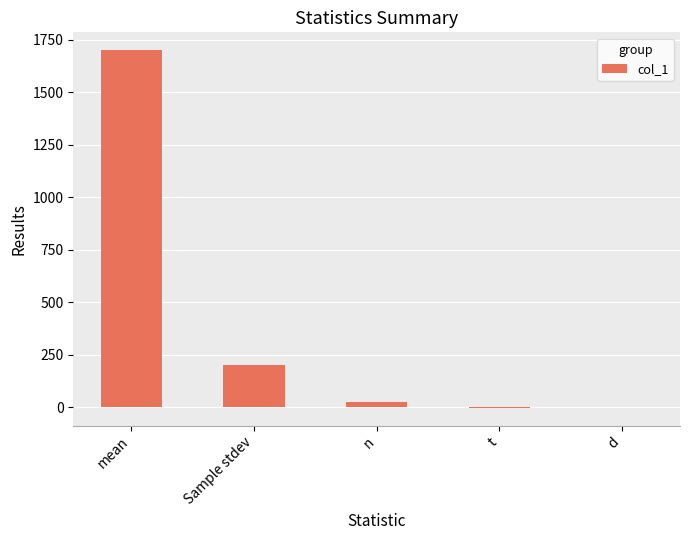

The value at Sample stdev is 200.0. True or false?

True